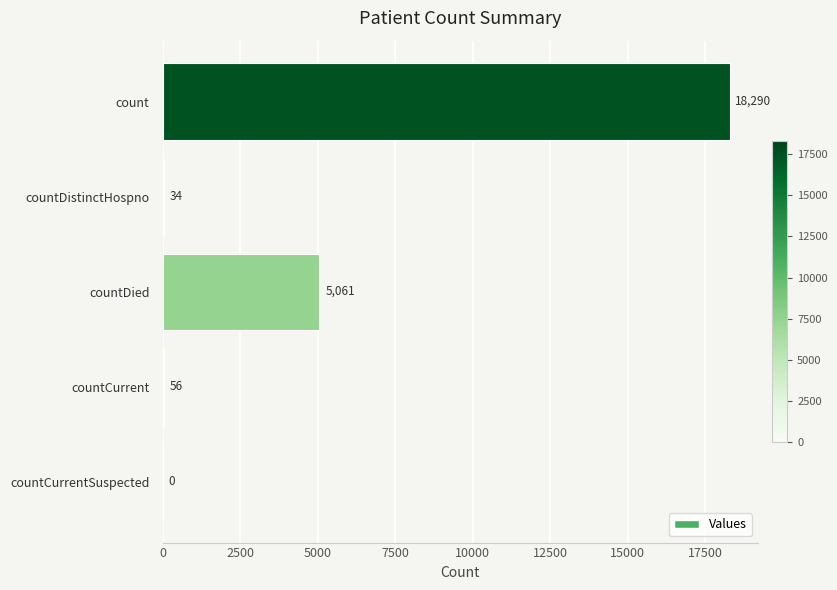

At which label is the value closest to 9145?

countDied